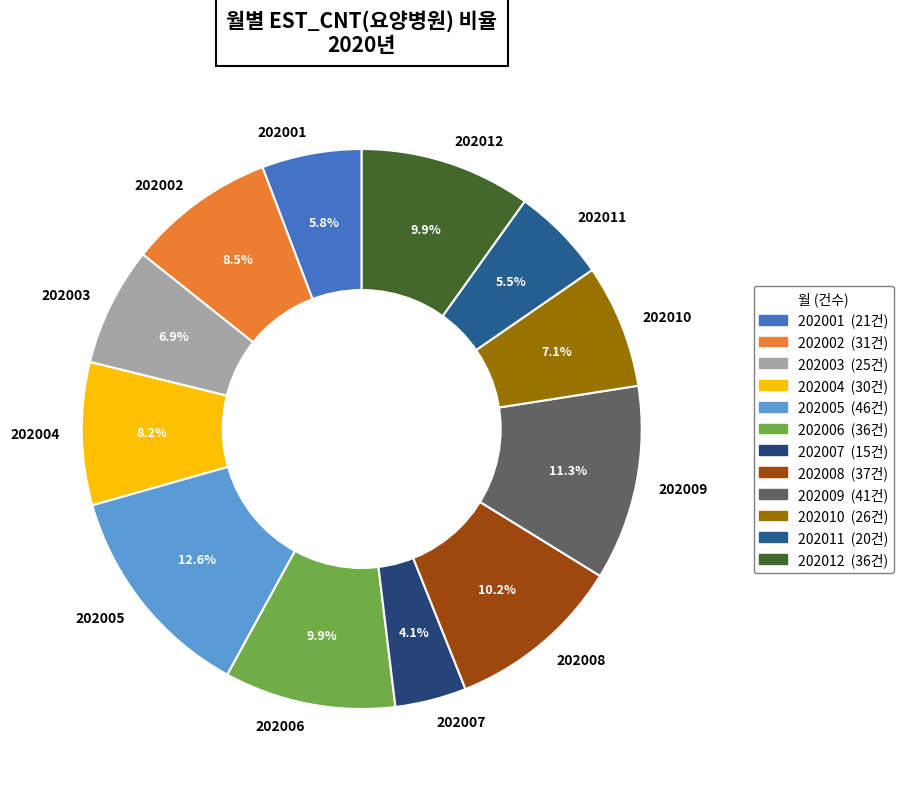

Approximately how many times larger is the value at 202008 compared to 202002?

1.2